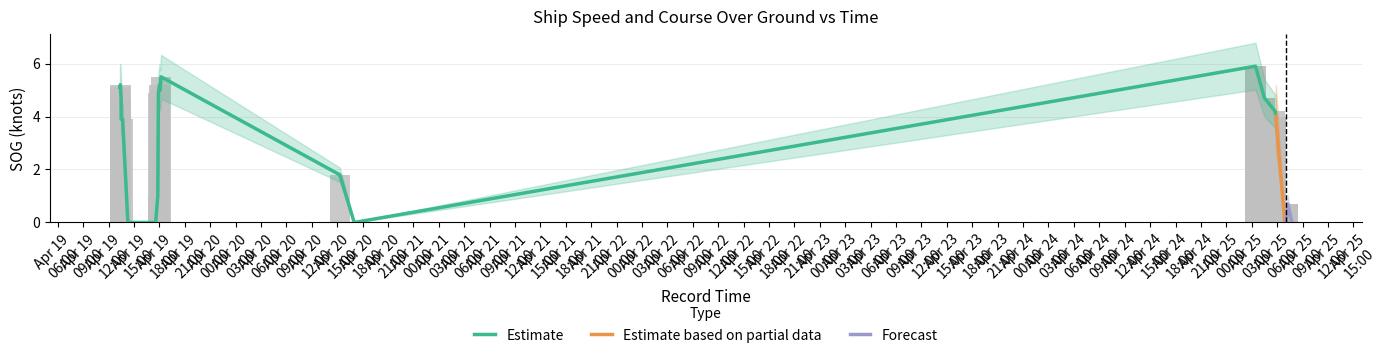

Rank the categories by value from highest to lowest.

2024-04-25 03:26:43, 2024-04-25 03:26:43, 2024-04-25 03:26:43, 2024-04-19 18:11:22, 2024-04-19 13:23:27, 2024-04-19 18:01:23, 2024-04-19 13:20:28, 2024-04-19 18:05:52, 2024-04-19 17:53:21, 2024-04-19 13:28:56, 2024-04-25 04:30:09, 2024-04-25 04:30:09, 2024-04-25 04:30:09, 2024-04-25 05:45:37, 2024-04-25 05:50:37, 2024-04-25 05:50:37, 2024-04-25 05:50:37, 2024-04-19 13:29:26, 2024-04-19 13:39:26, 2024-04-20 15:18:38, 2024-04-19 17:48:51, 2024-04-25 07:14:27, 2024-04-25 07:14:27, 2024-04-25 07:14:27, 2024-04-19 14:16:55, 2024-04-19 16:27:51, 2024-04-19 16:42:52, 2024-04-19 17:09:52, 2024-04-19 17:18:51, 2024-04-19 17:24:51, 2024-04-19 17:33:51, 2024-04-20 17:00:39, 2024-04-25 06:54:37, 2024-04-25 06:54:37, 2024-04-25 07:04:57, 2024-04-25 07:04:57, 2024-04-25 07:04:57, 2024-04-25 07:44:27, 2024-04-25 07:44:27, 2024-04-25 07:44:27